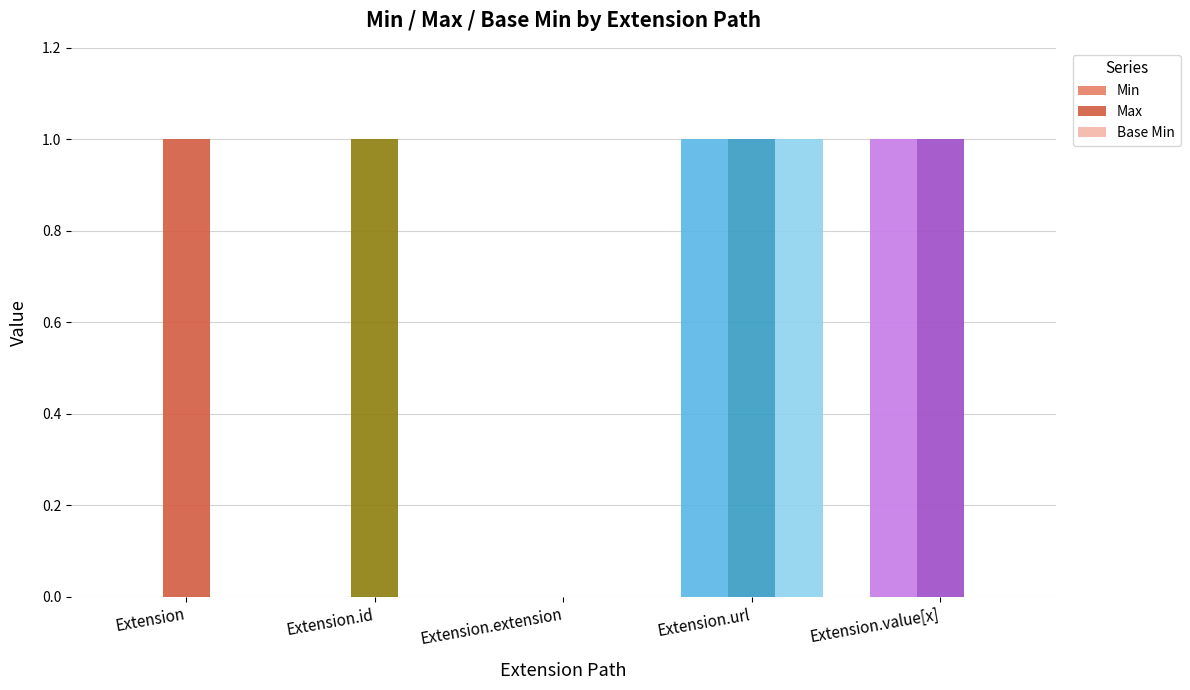

At which category is the sum across all series the highest?

Extension.url